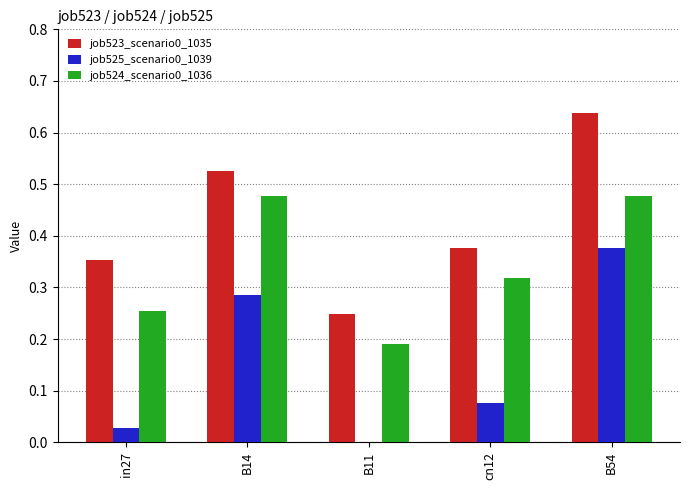

How many positive values does the job525_scenario0_1039 series have?

4